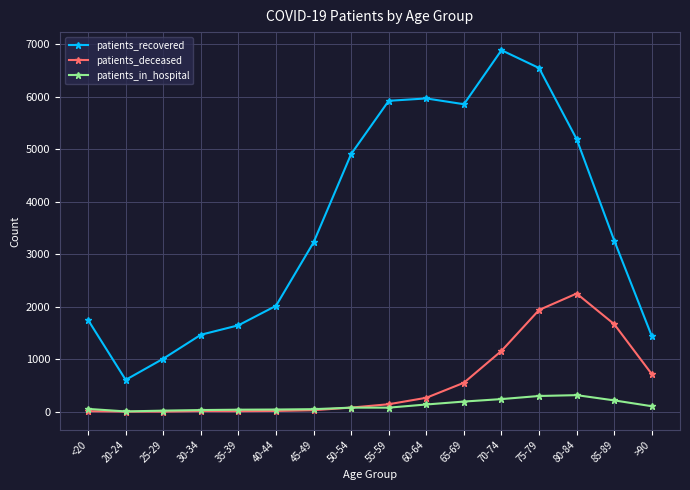

Where is patients_deceased nearest to the value 1126?

70-74